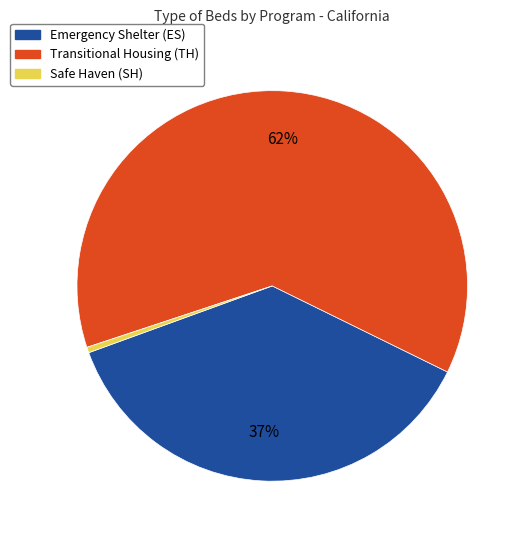

True or false: Safe Haven (SH) accounts for 0% of the total.

True